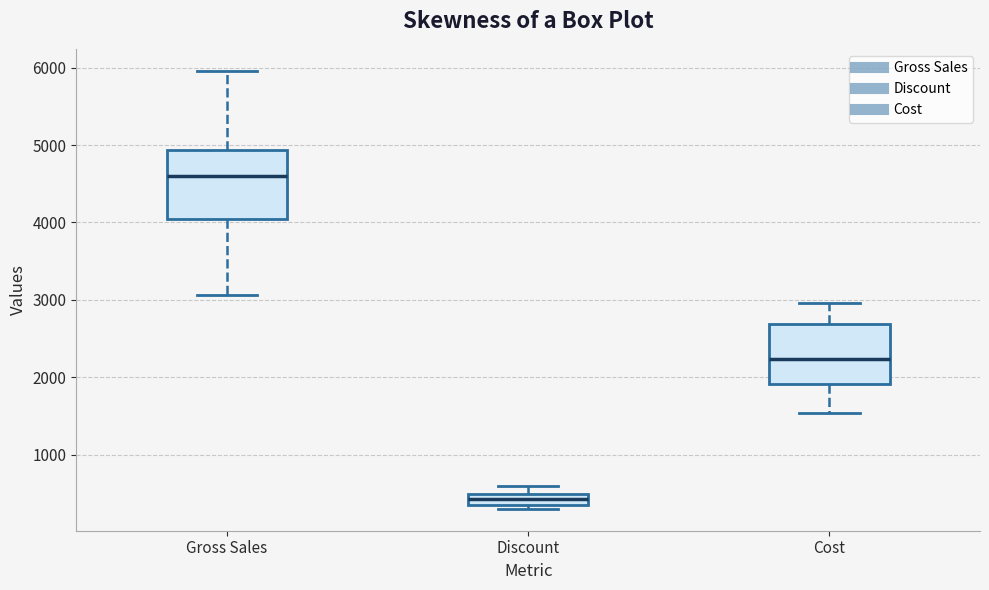

Where does the upper whisker of the box for Cost end on the y-axis? The values are not printed on the chart, so give them approximately, as read against the axis.

3000